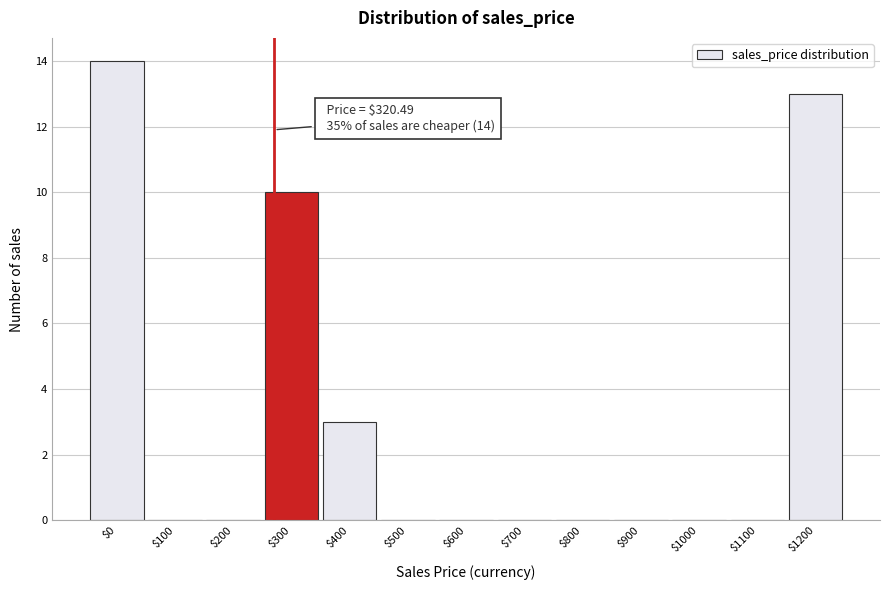

What is the sum of all values?

40